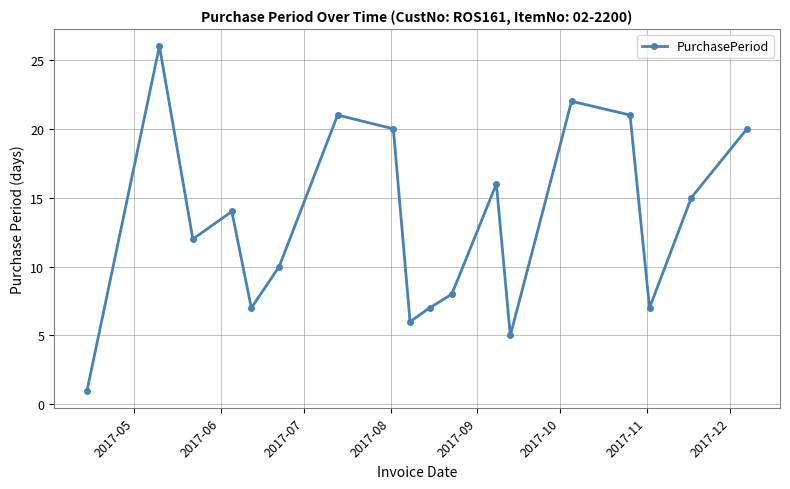

What is the difference between the second highest and second lowest values?

17